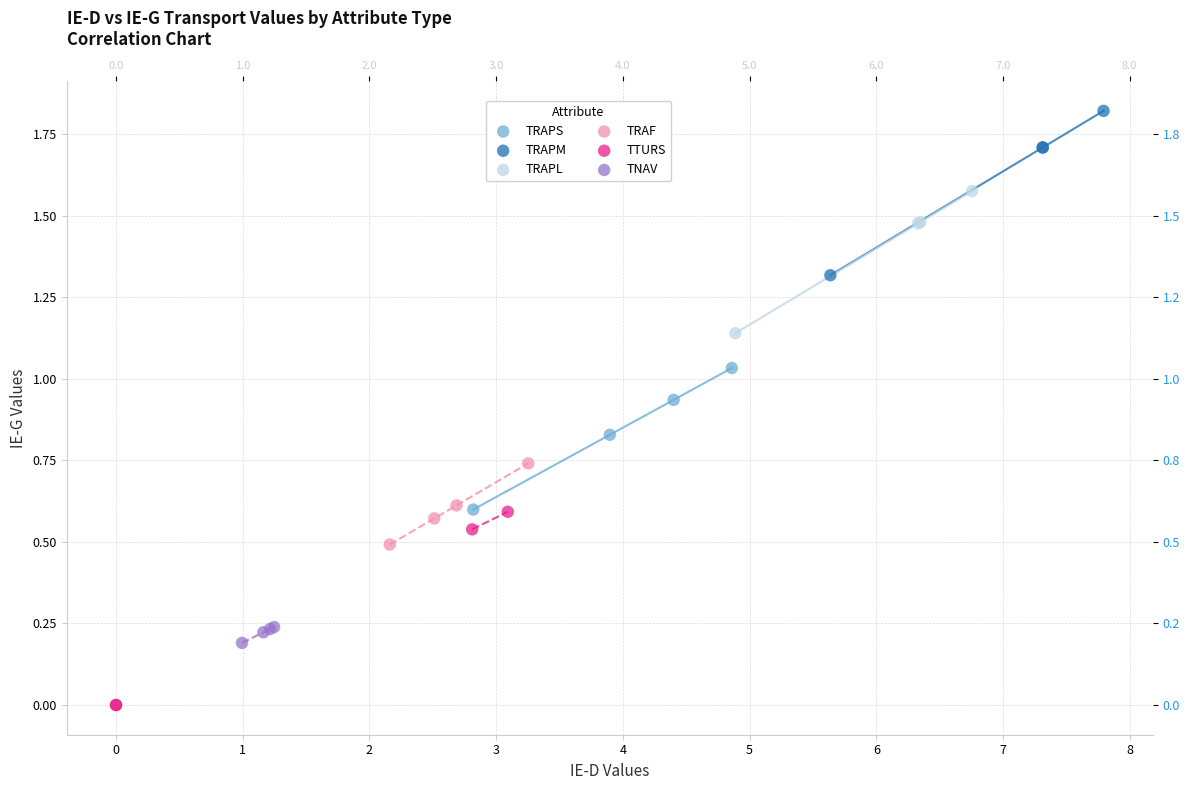

Which series reaches the maximum Y coordinate?

TRAPM